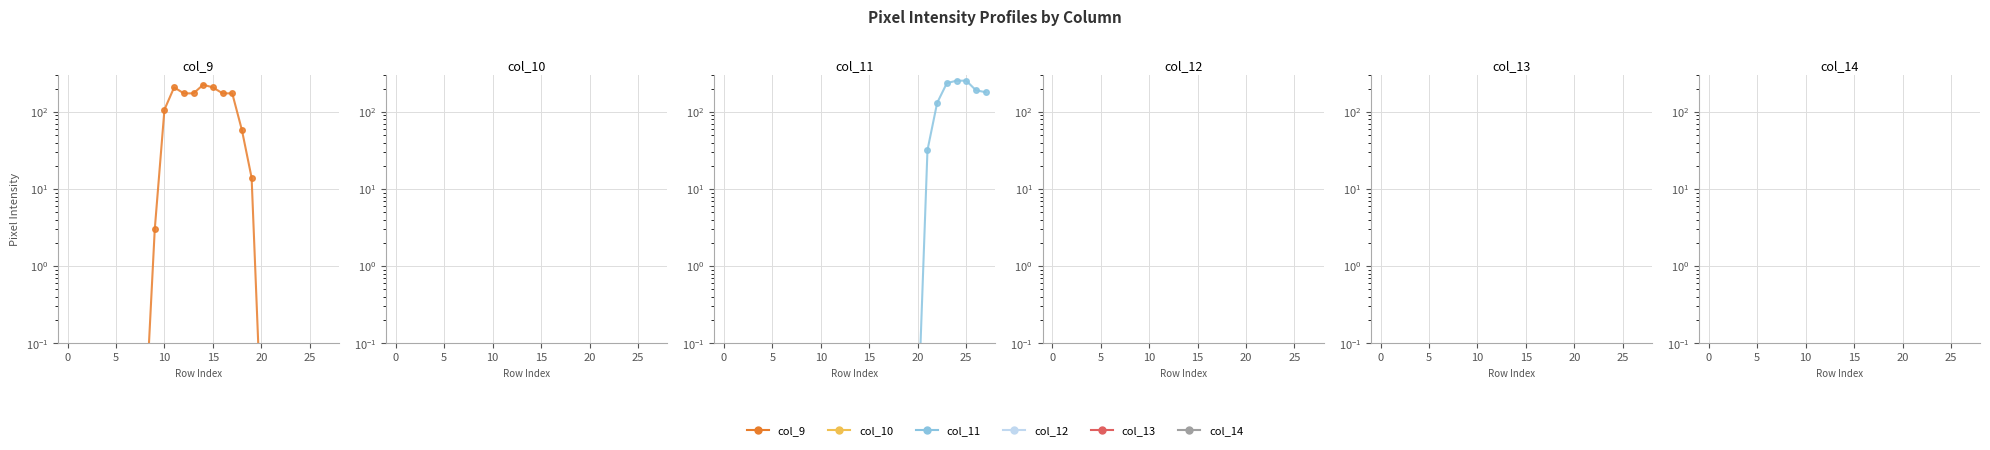

True or false: col_11 and col_10 intersect in this chart.

False